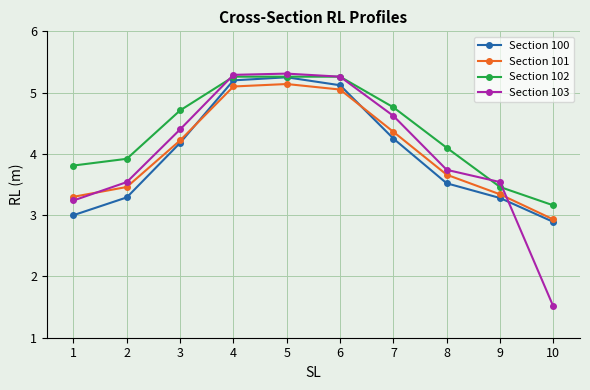

How many lines are shown in the chart?

4